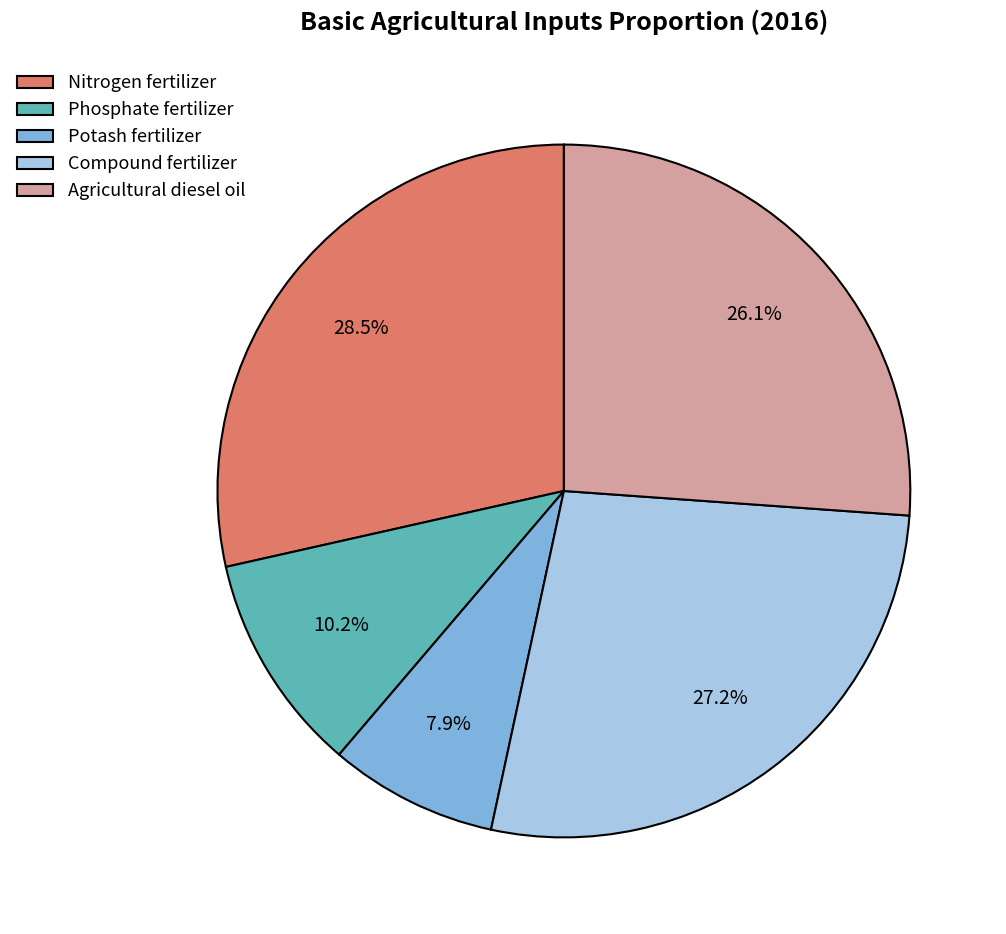

The Phosphate fertilizer slice represents 1% of the pie. True or false?

False